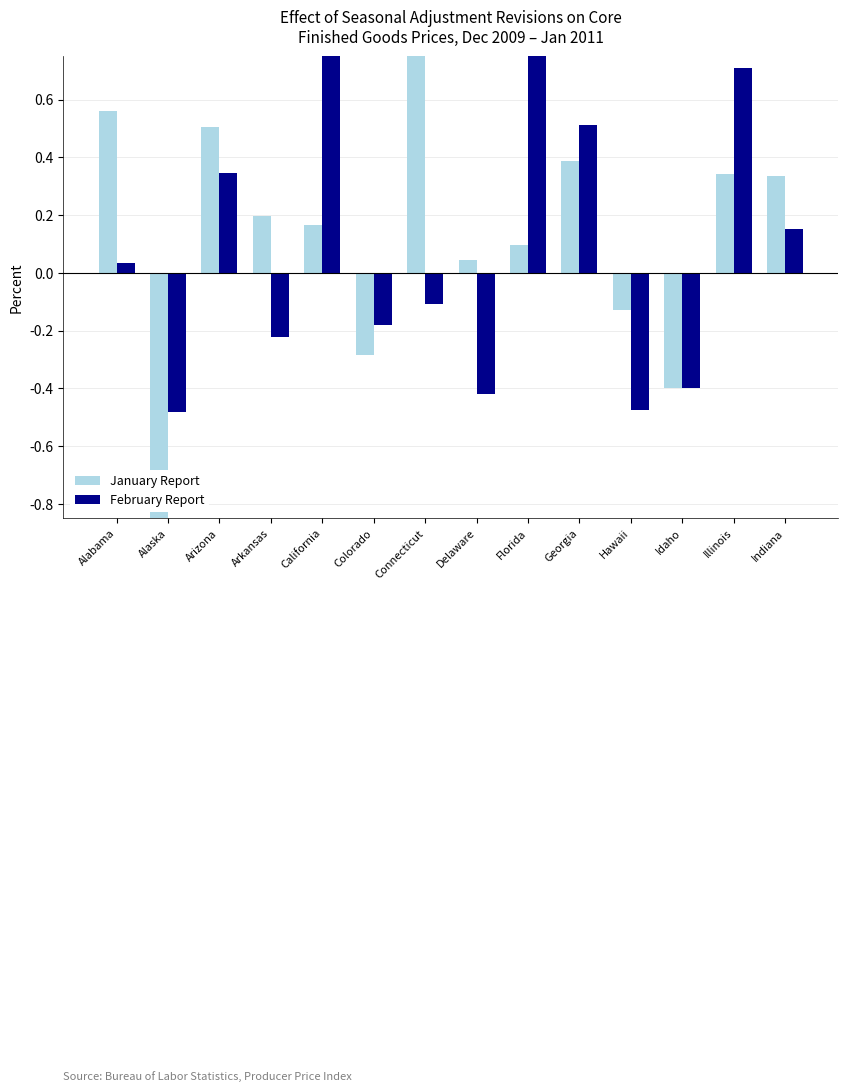

What is the difference between the highest and lowest values at Arkansas?

0.4